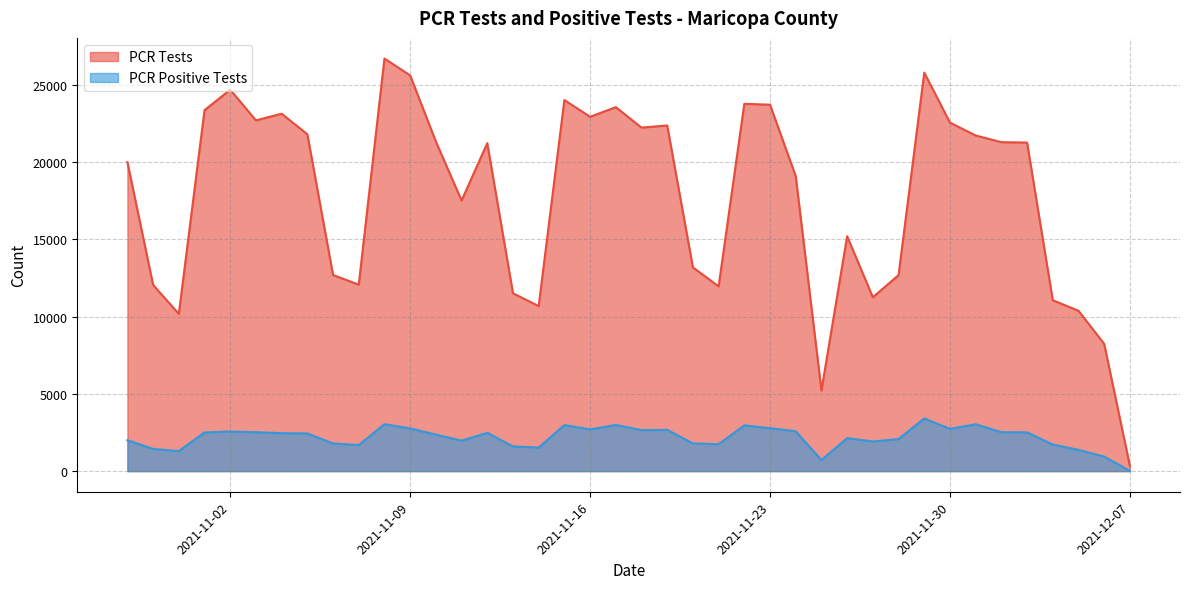

True or false: PCR Tests and PCR Positive Tests intersect in this chart.

False